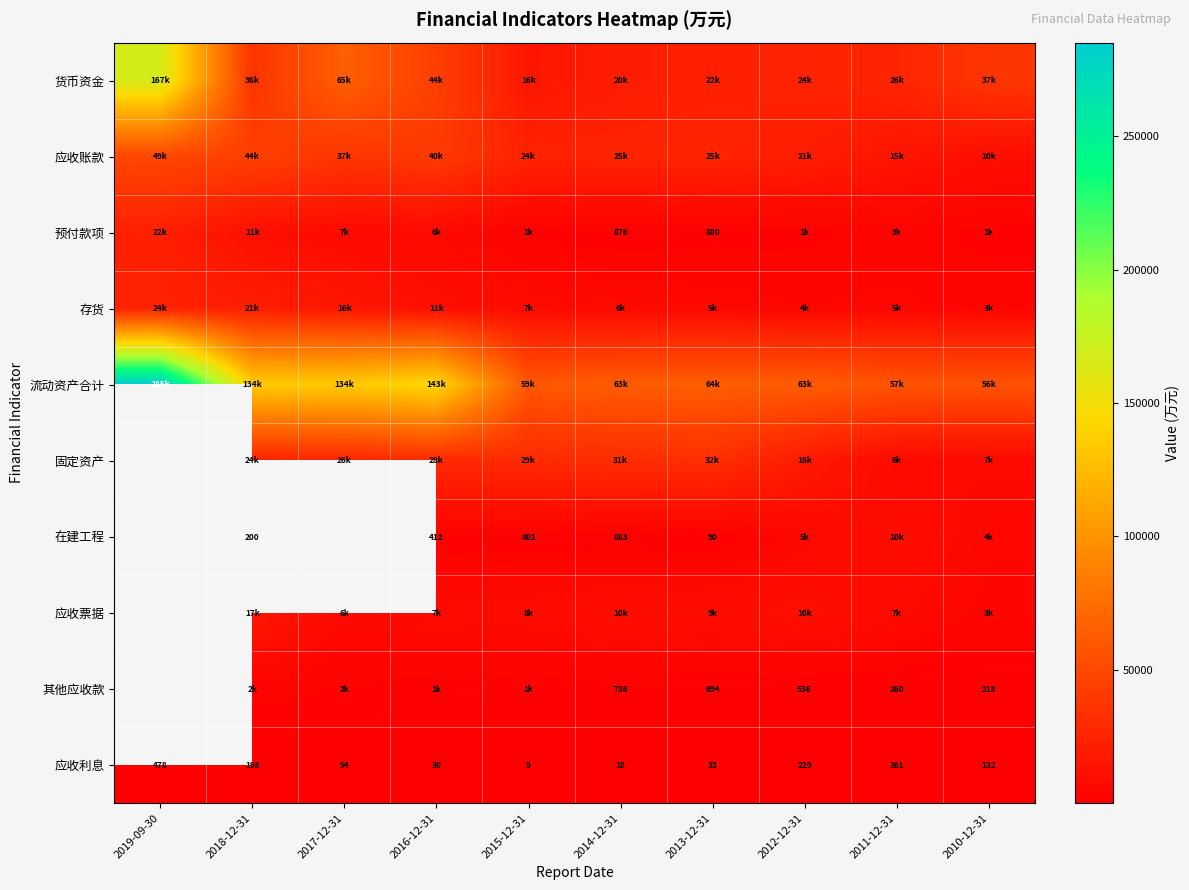

Which label corresponds to the smallest value in the chart?

2015-12-31